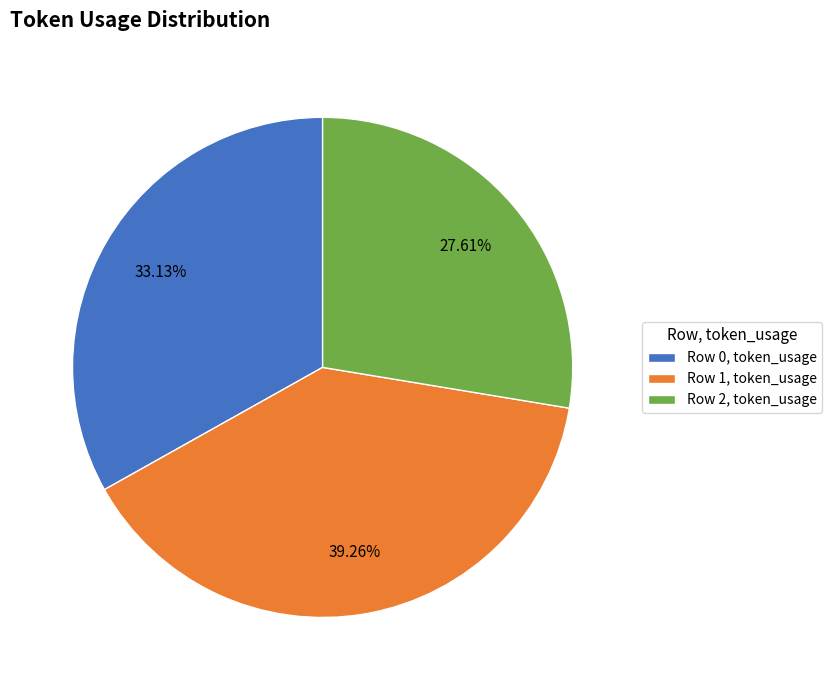

Rank the categories by value from lowest to highest.

Row 2, token_usage, Row 0, token_usage, Row 1, token_usage